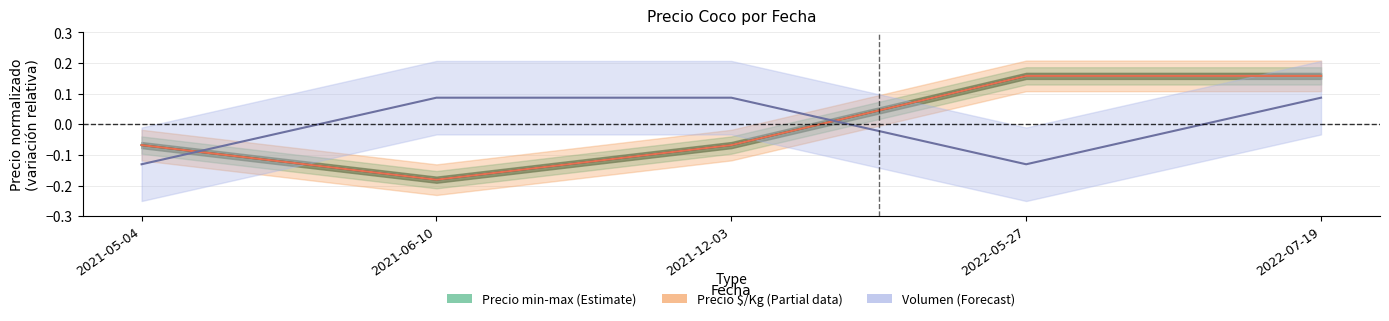

Rank the categories by Precio minimo value from highest to lowest.

2022-05-27, 2022-07-19, 2021-05-04, 2021-12-03, 2021-06-10